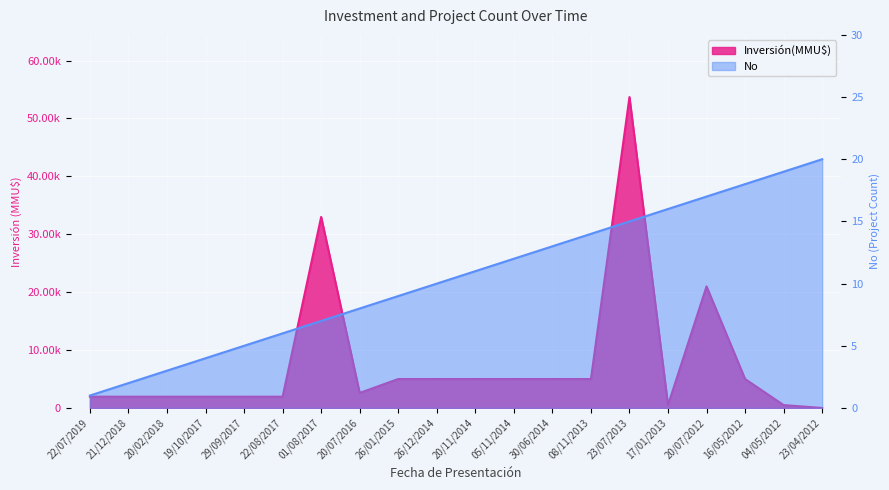

True or false: No has a value of 11 at 01/08/2017.

False